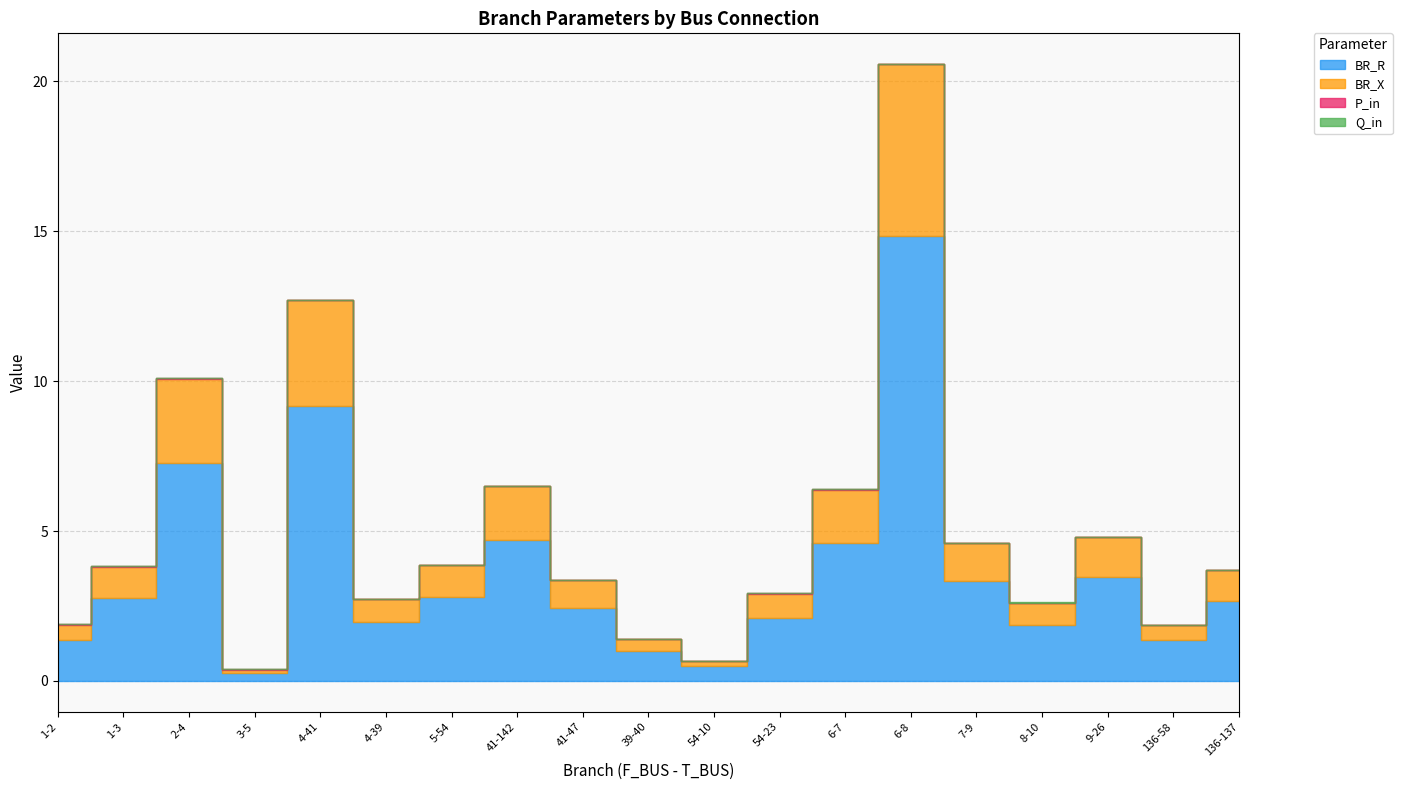

Which series has the largest total across all categories?

BR_R